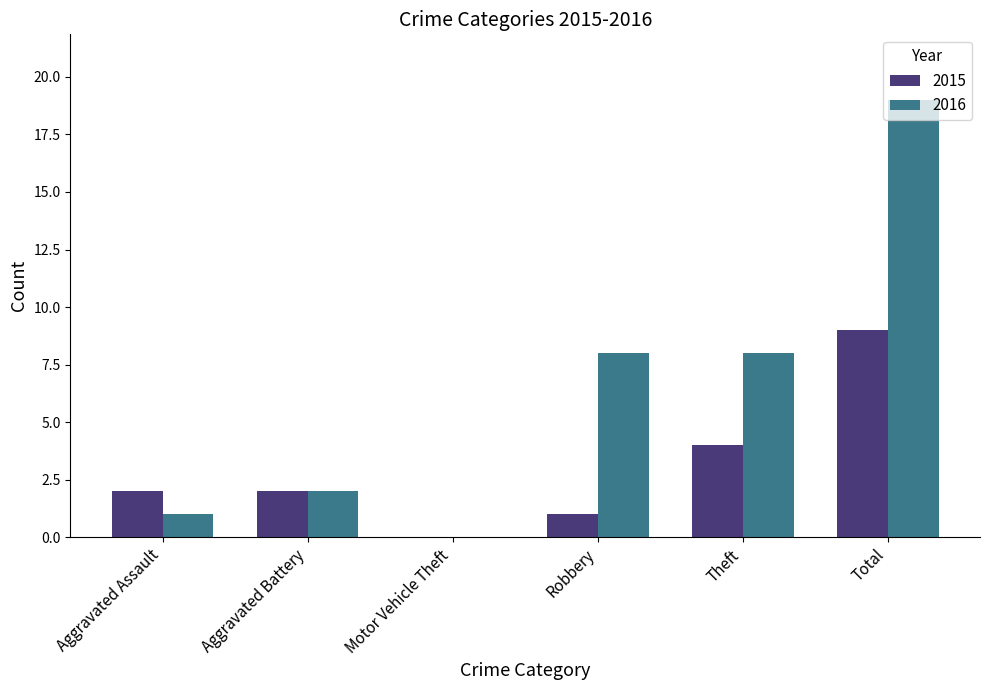

What is the average value of the 2016 series?

6